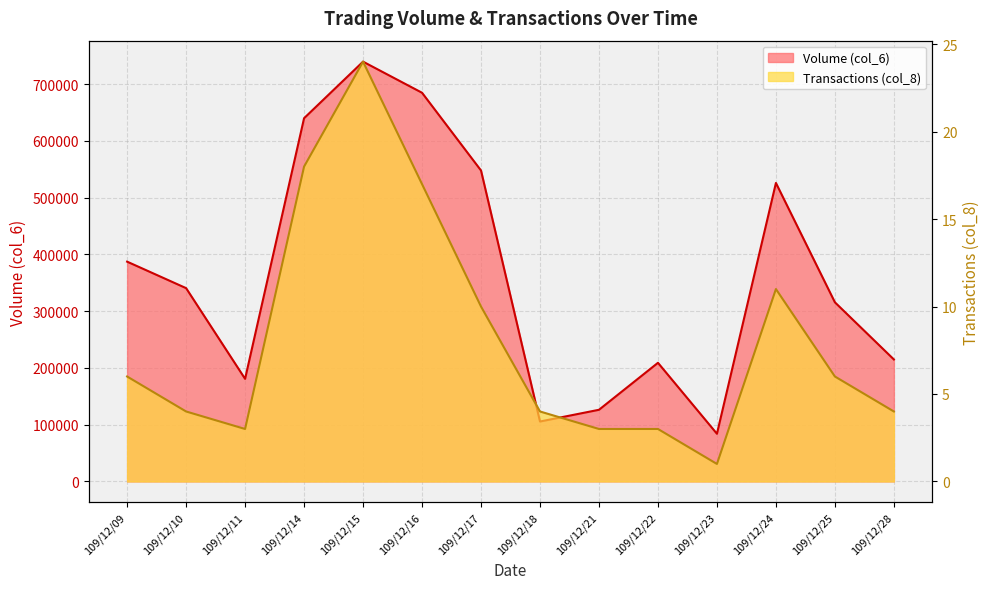

True or false: Volume (col_6) and Transactions (col_8) cross at least once.

False